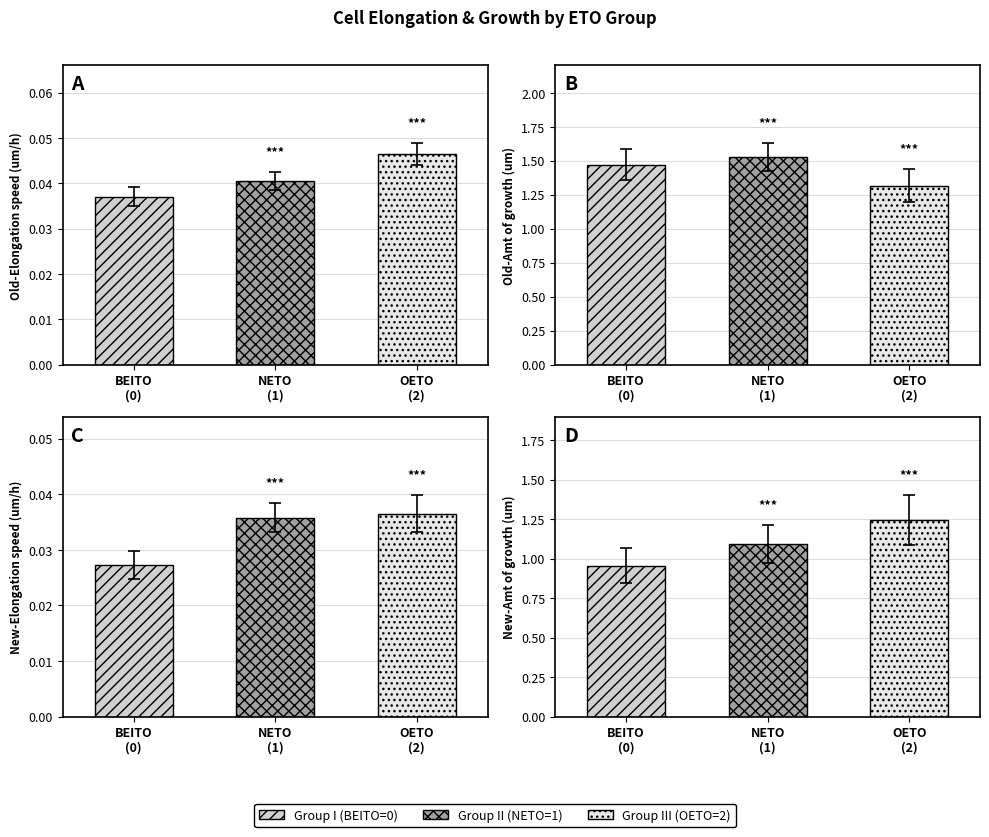

Does the chart contain any negative values?

No